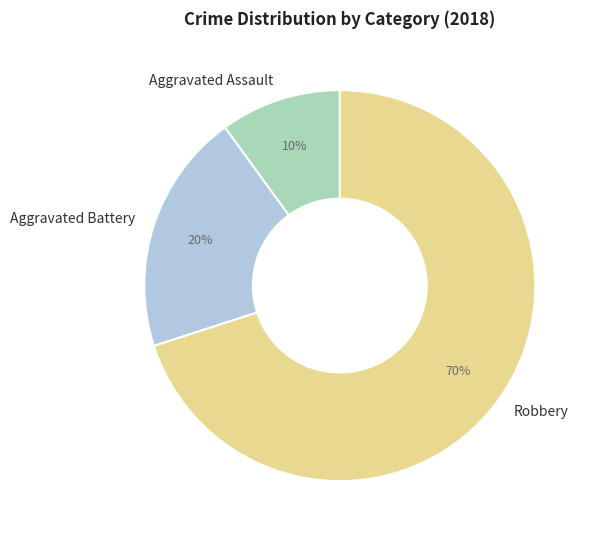

Which has a higher value, Aggravated Assault or Aggravated Battery?

Aggravated Battery